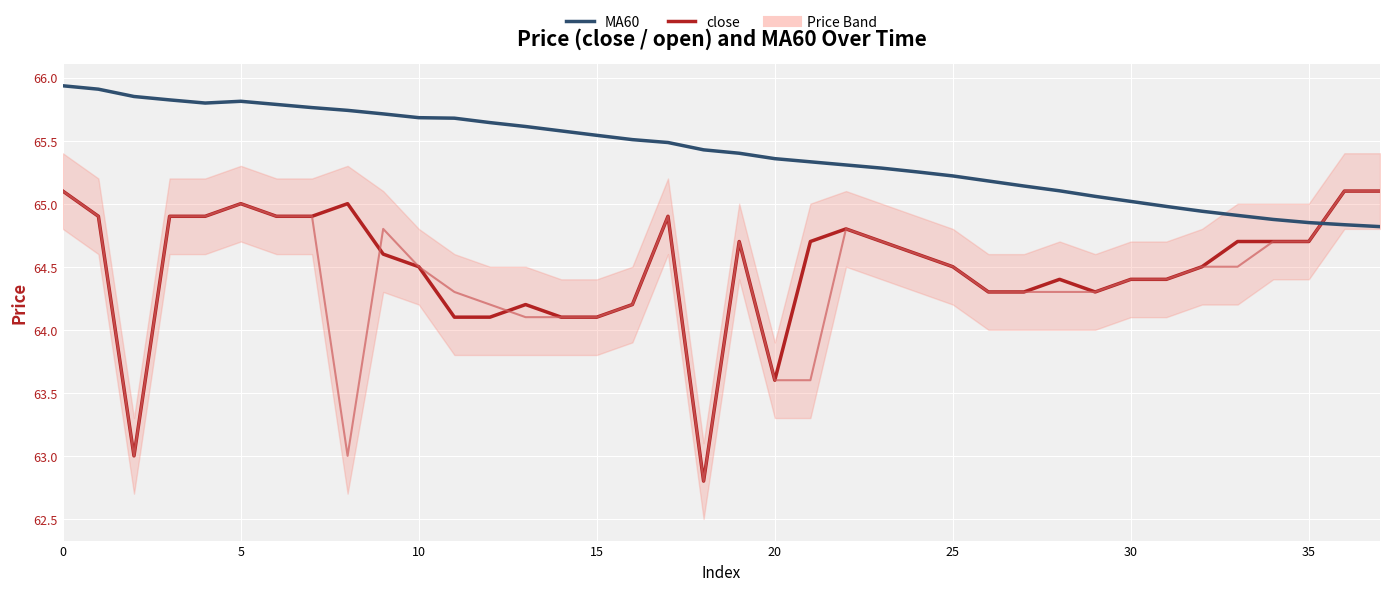

What is the total value across all series at 21?

193.6